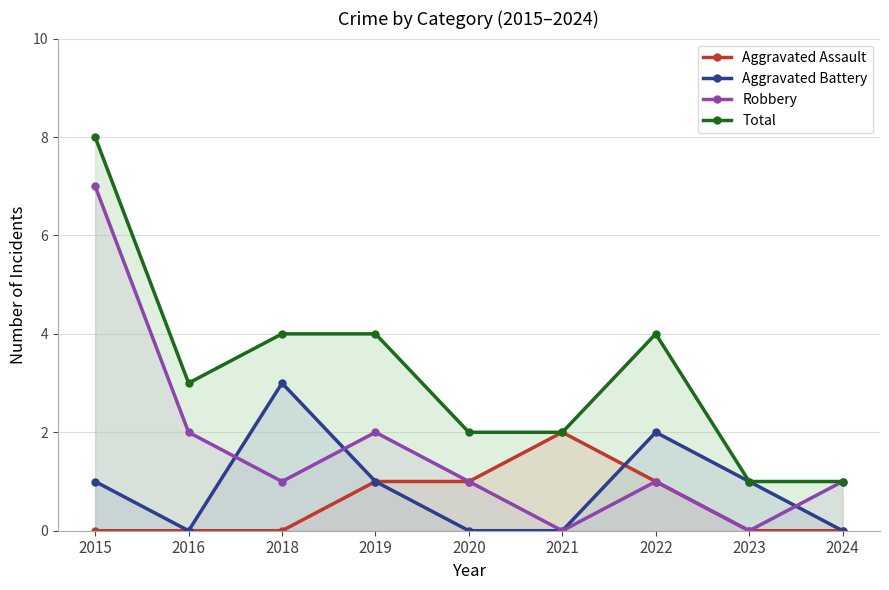

How many values in the Aggravated Assault series exceed 0?

4